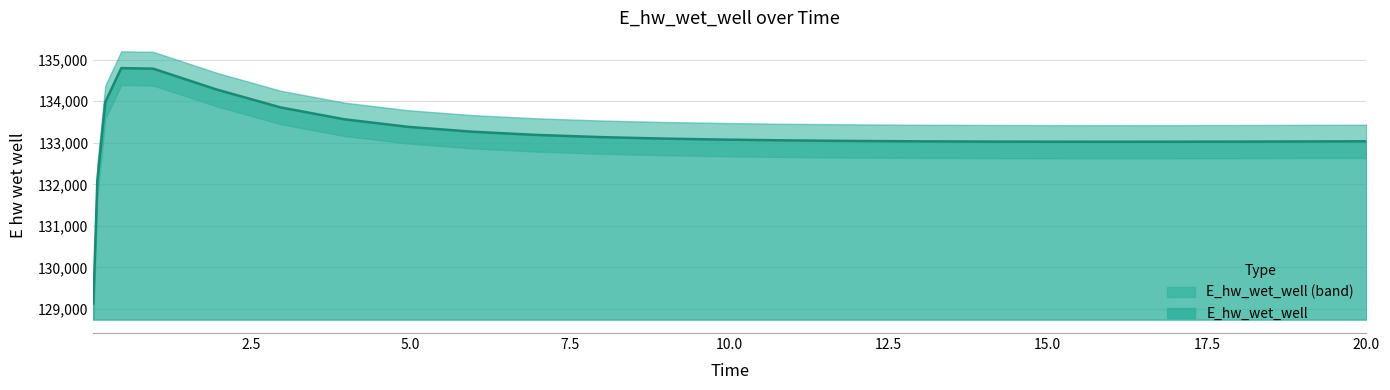

What is the average value?

133159.6